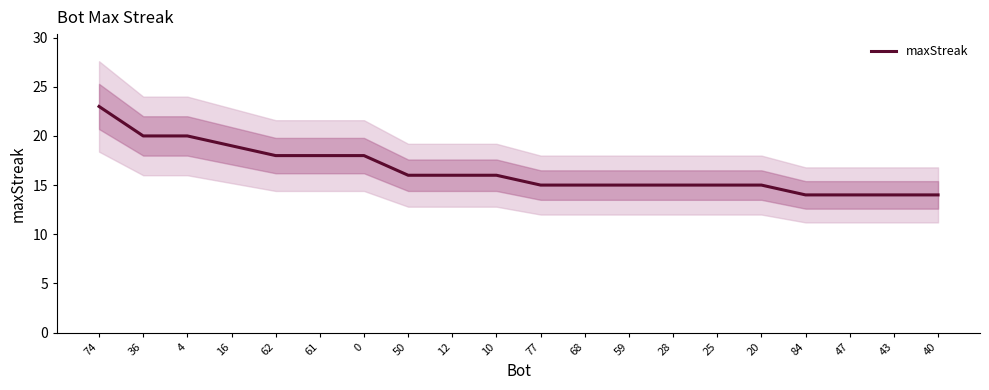

What is the average value?

16